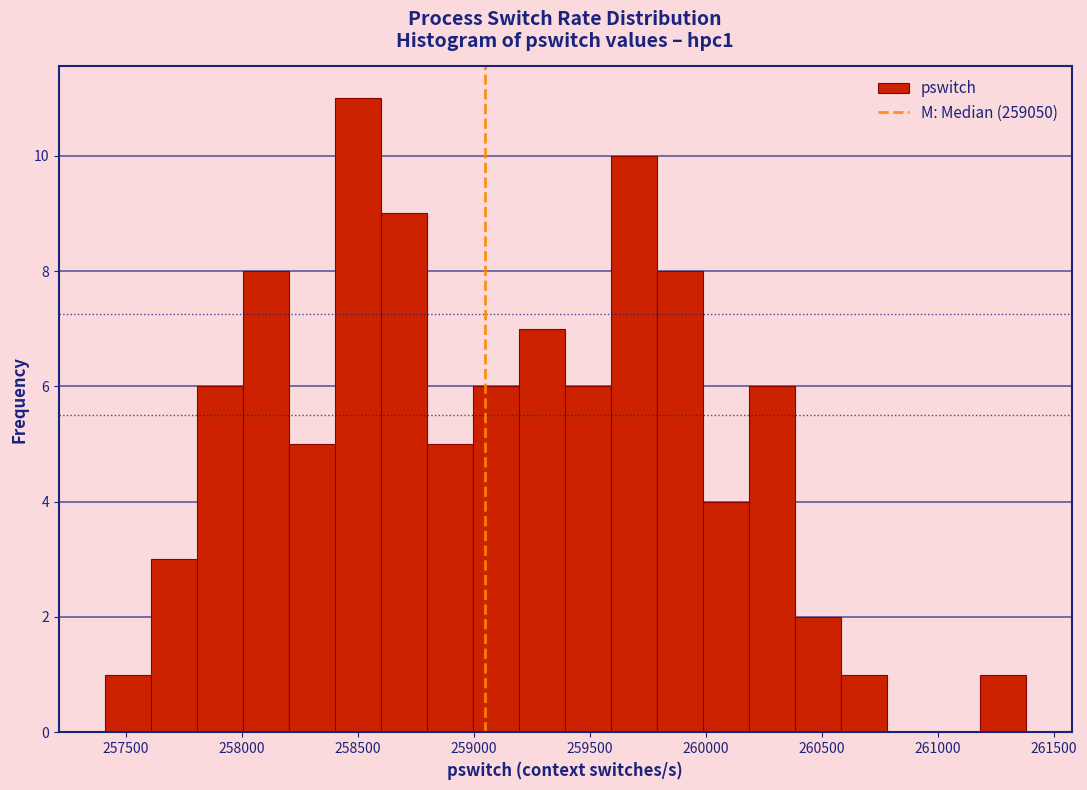

Around what value on the x-axis is the tallest bar? Give the approximate position of its centre, as read against the axis.

258500